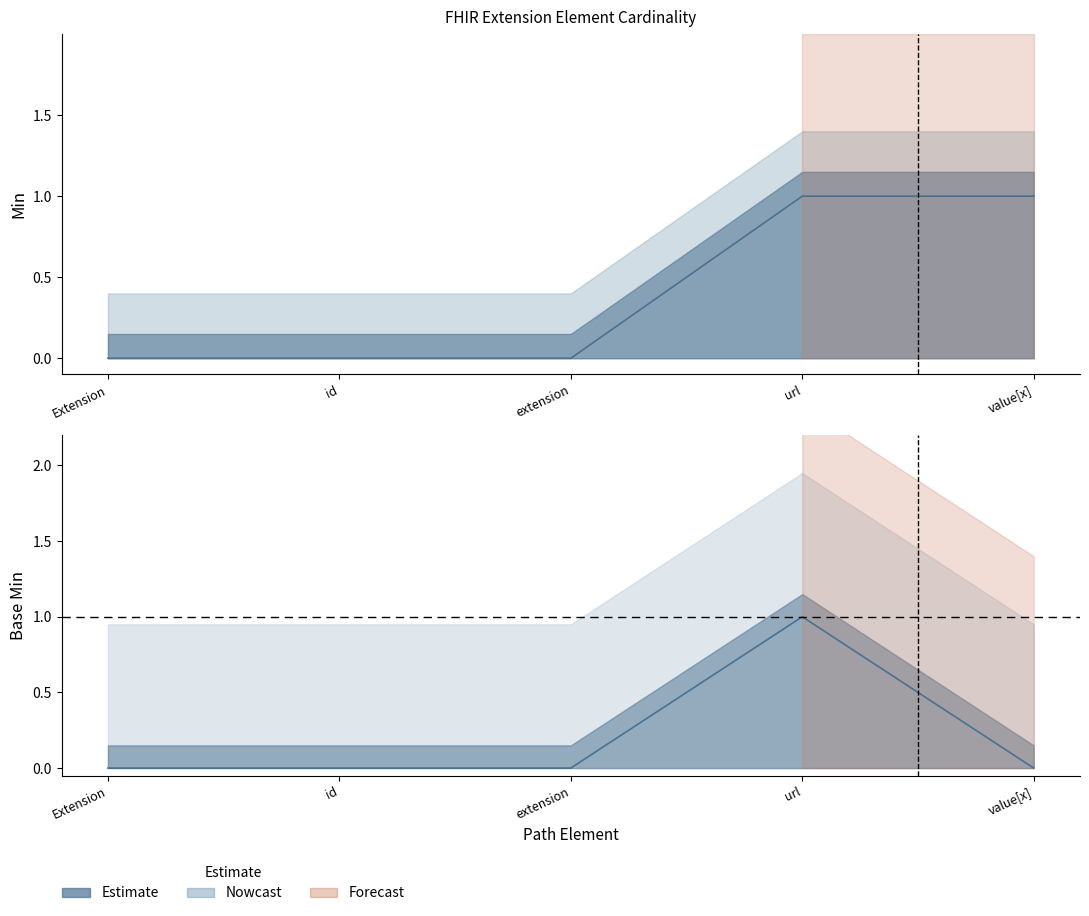

At which label is Base Min closest to 0?

Extension